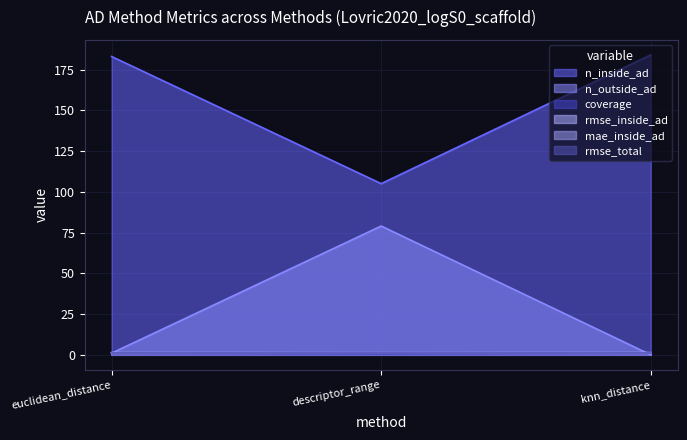

What is the total value across all series at euclidean_distance?

188.8